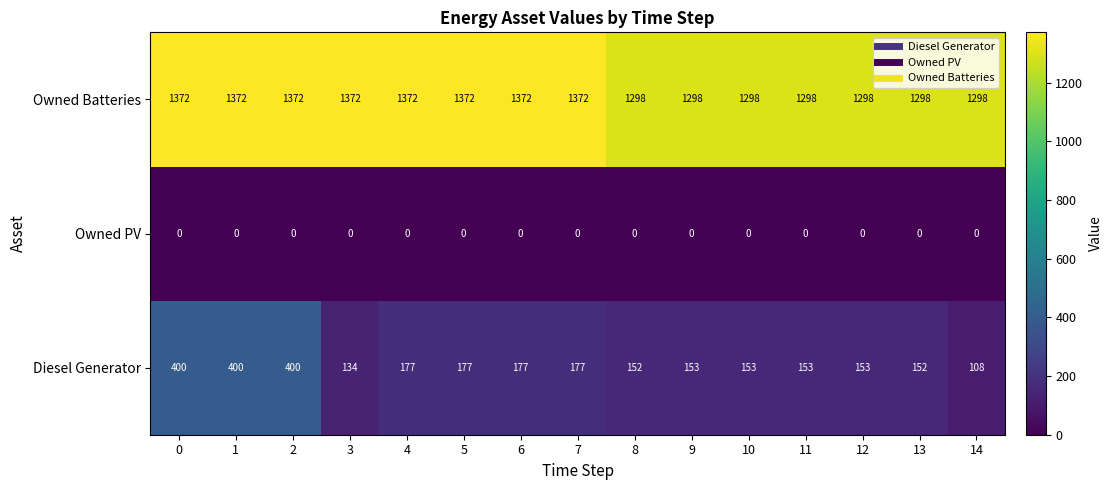

What is the total value across all series at 14?

1406